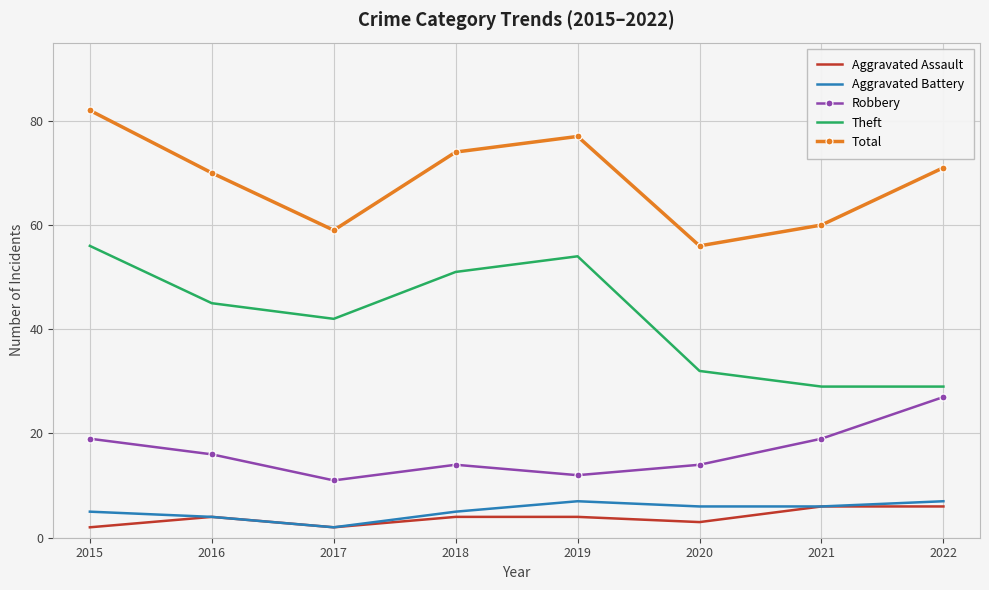

True or false: Robbery and Aggravated Battery intersect in this chart.

False